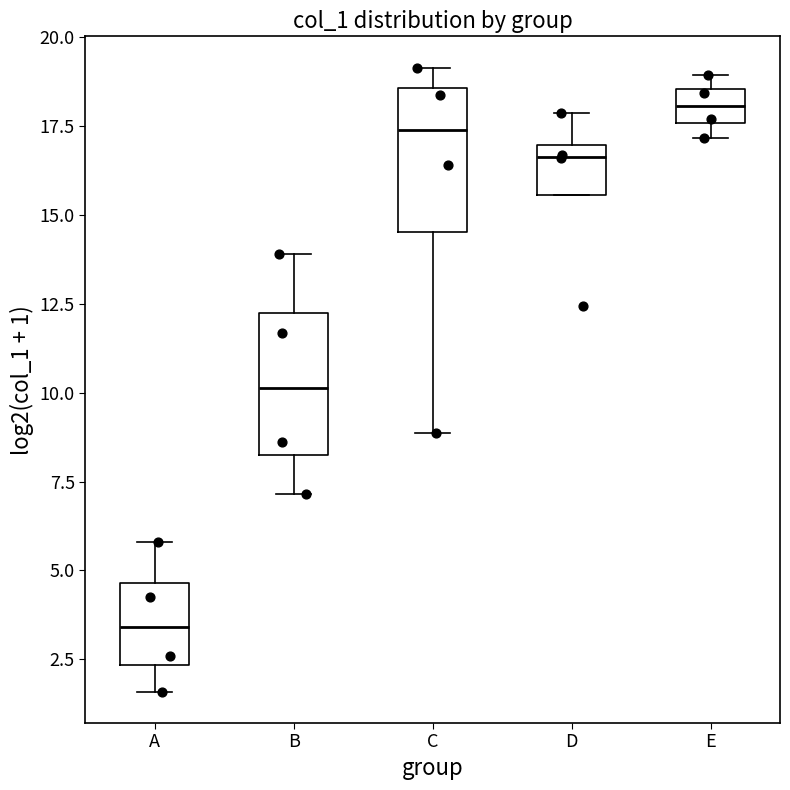

Reading left to right, read every box against the y-axis: the position of its median line, the range the box covers, and the ends of its whiskers. The values are not printed on the chart, so give them approximately, as read against the axis.

A: median 3.5, box 2.5 to 4.5, whiskers 1.5 to 6.0
B: median 10.0, box 8.0 to 12.0, whiskers 7.0 to 14.0
C: median 17.5, box 14.5 to 18.5, whiskers 9.0 to 19.0
D: median 16.5, box 15.5 to 17.0, whiskers 15.5 to 18.0
E: median 18.0, box 17.5 to 18.5, whiskers 17.0 to 19.0